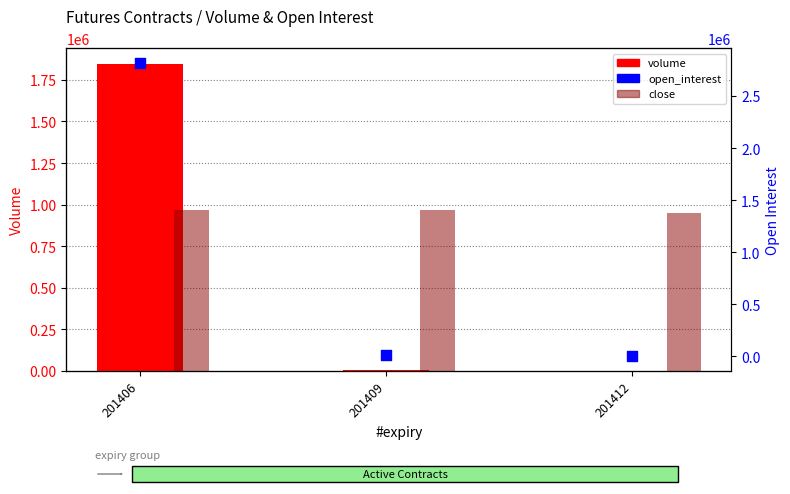

Is the value of volume at 201412 greater than the value of open_interest at 201409?

No